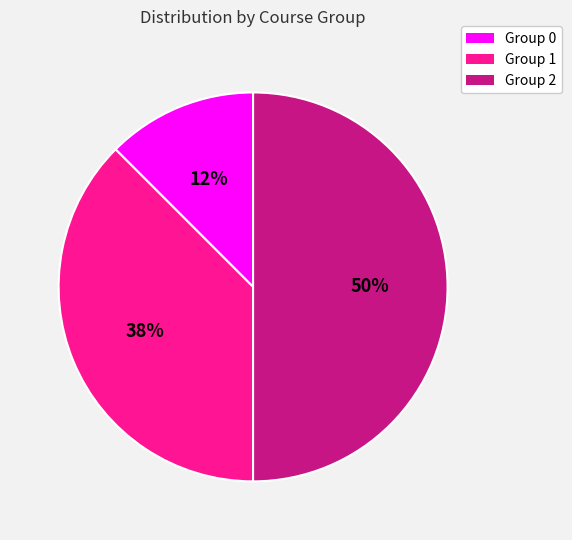

Between Group 0 and Group 2, which is larger?

Group 2